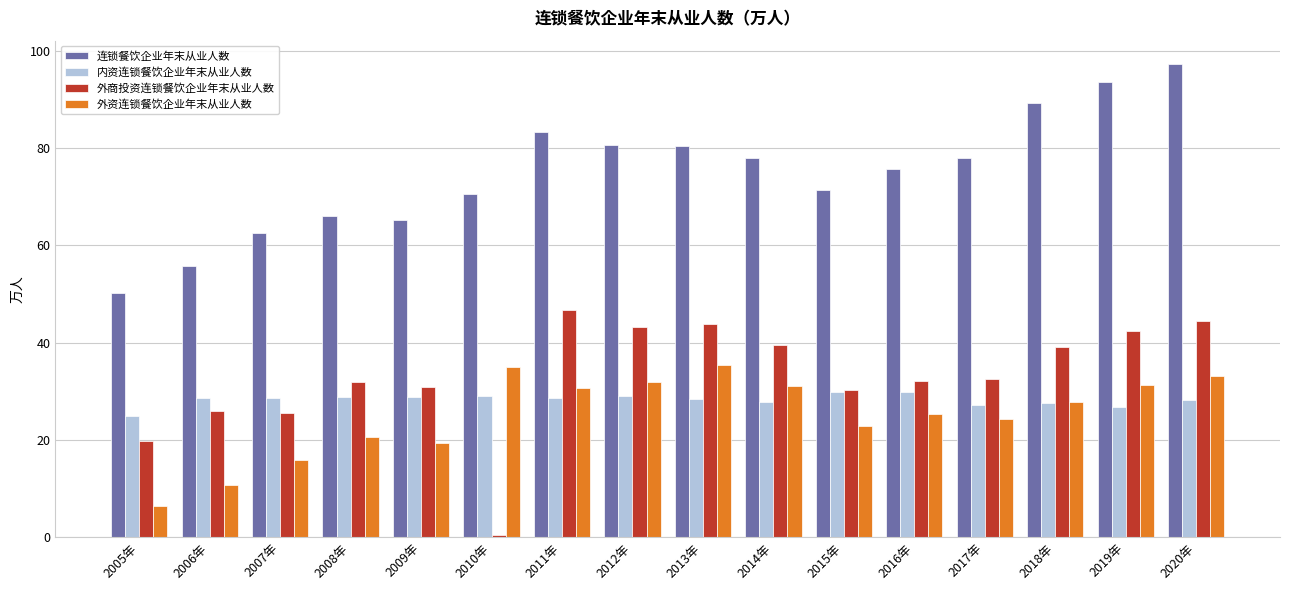

What is the sum of the 内资连锁餐饮企业年末从业人数 values at 2009年 and 2016年?

58.7